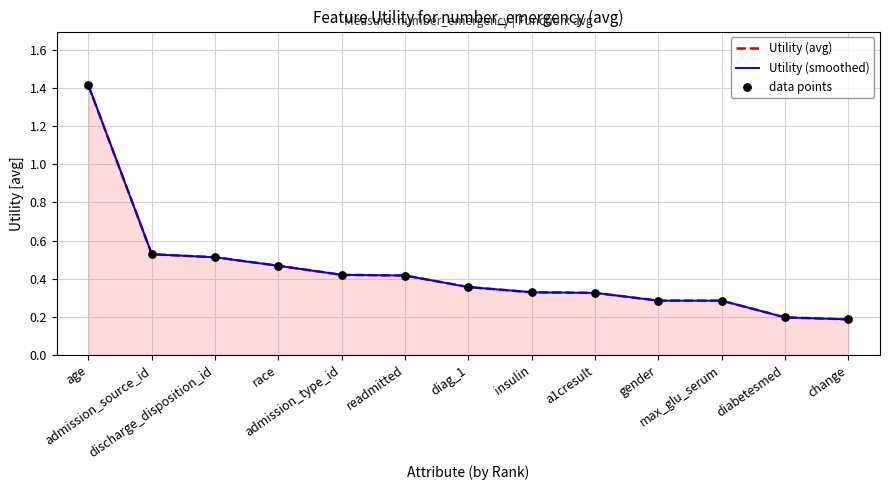

What is the change in value from readmitted to gender?

-0.1